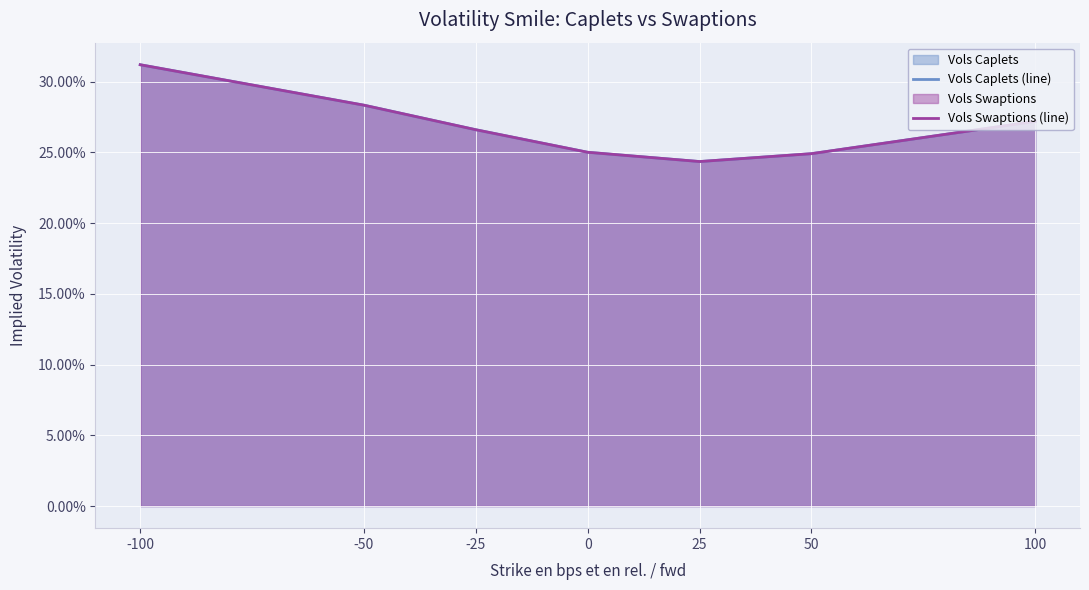

True or false: Vols Caplets (line) and Vols Swaptions (line) intersect in this chart.

False